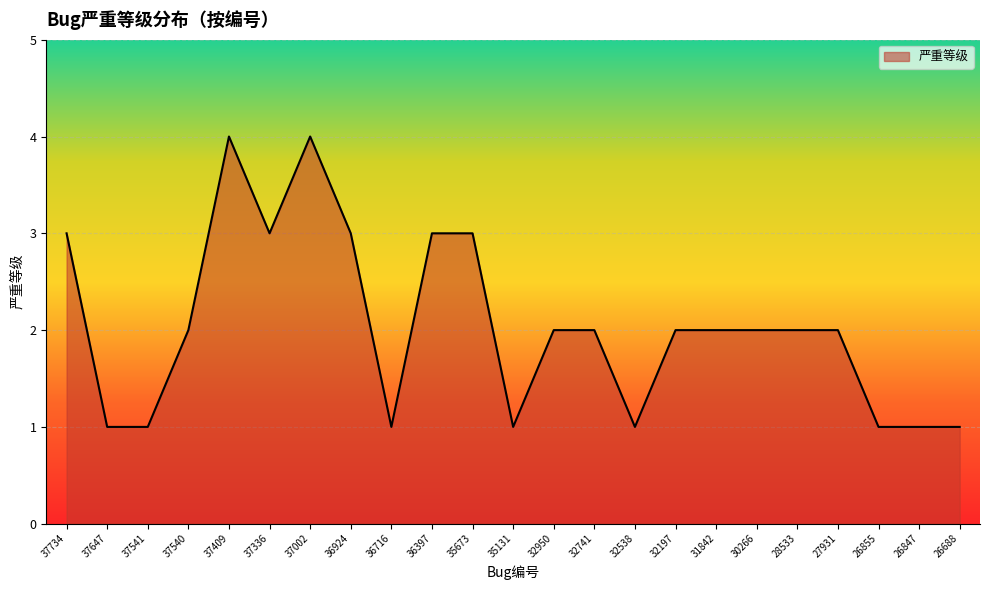

What is the greatest value displayed?

4